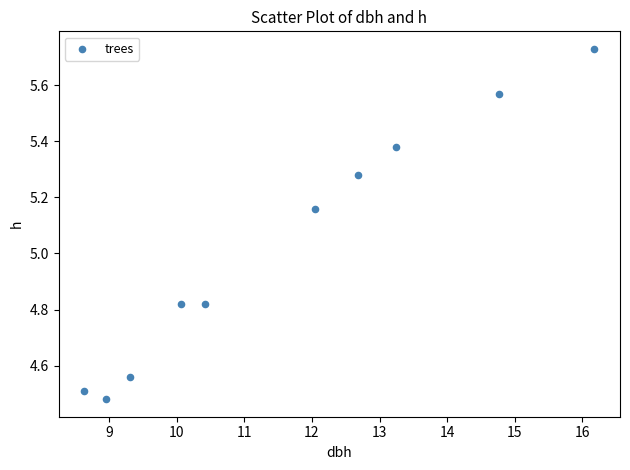

What is the range of X values (max minus min)?

7.5